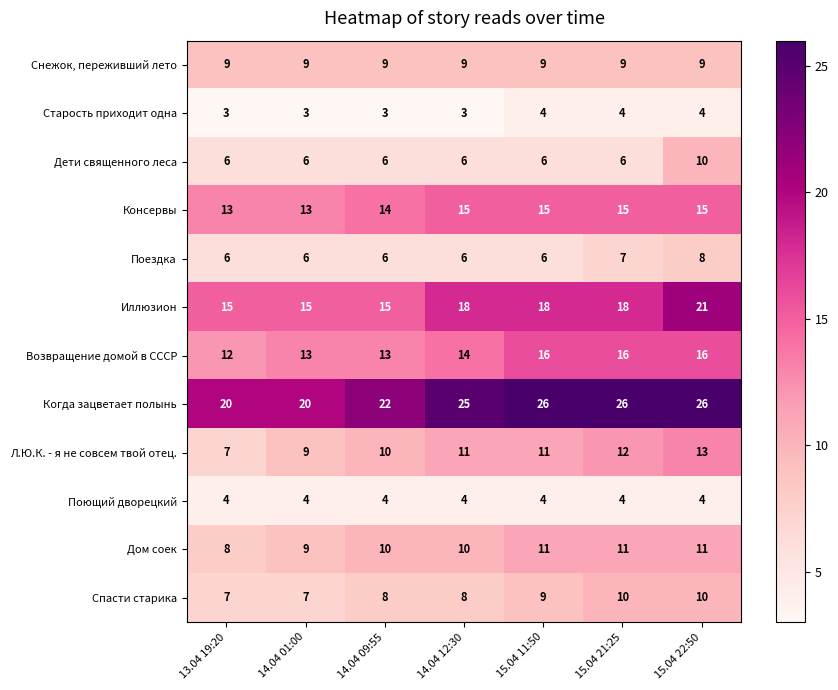

What is the sum of the Когда зацветает полынь values at 15.04 11:50 and 14.04 01:00?

46